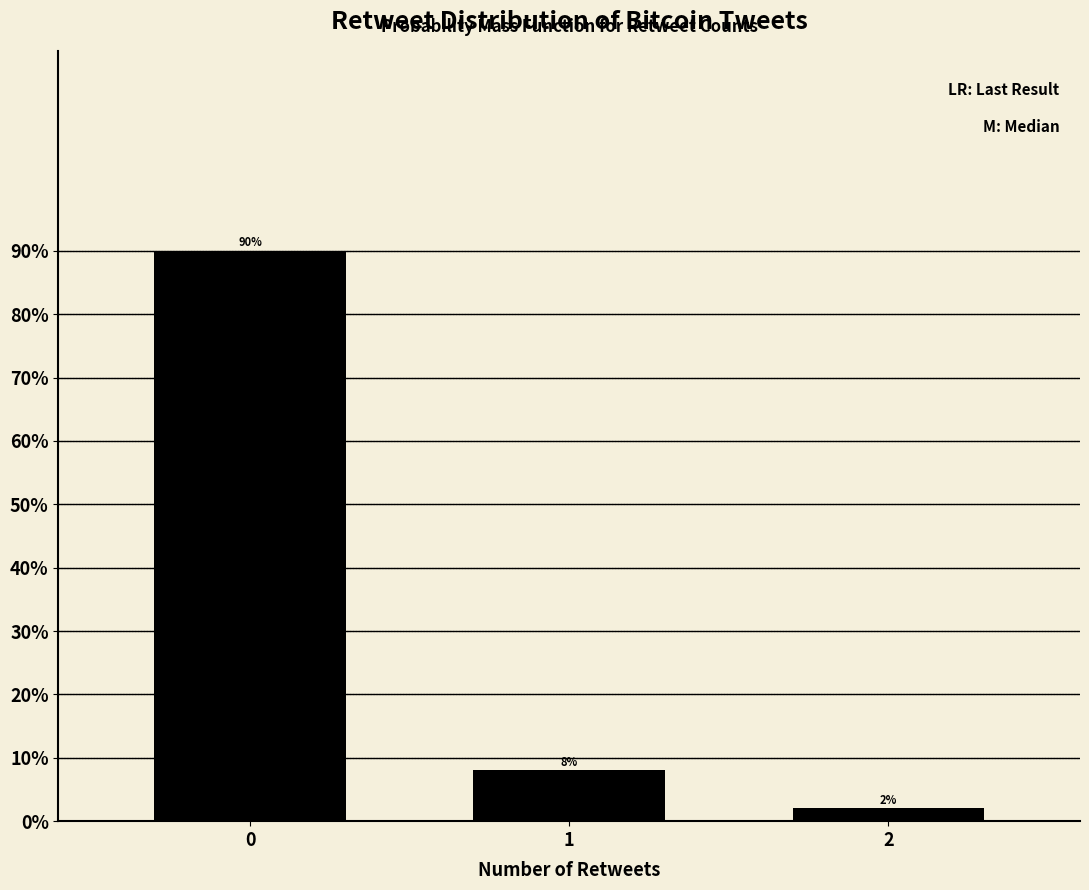

Reading right to left, list all the values displayed in this chart.

2	8	90